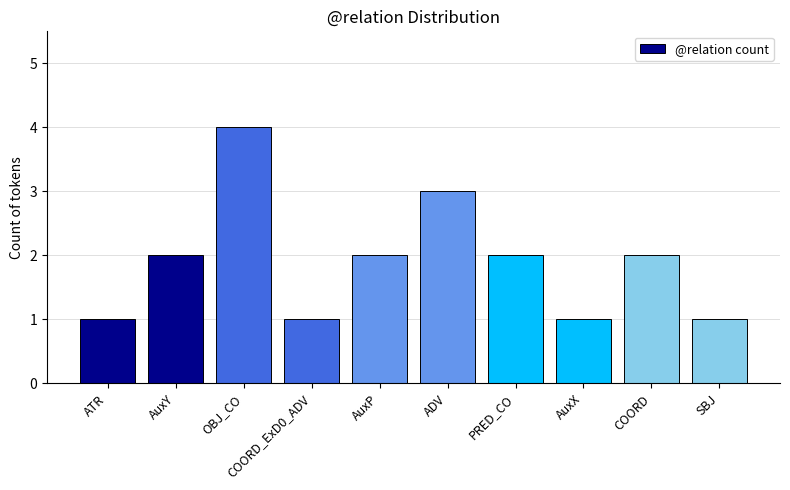

What is the label of the 6th bar from the left?

ADV